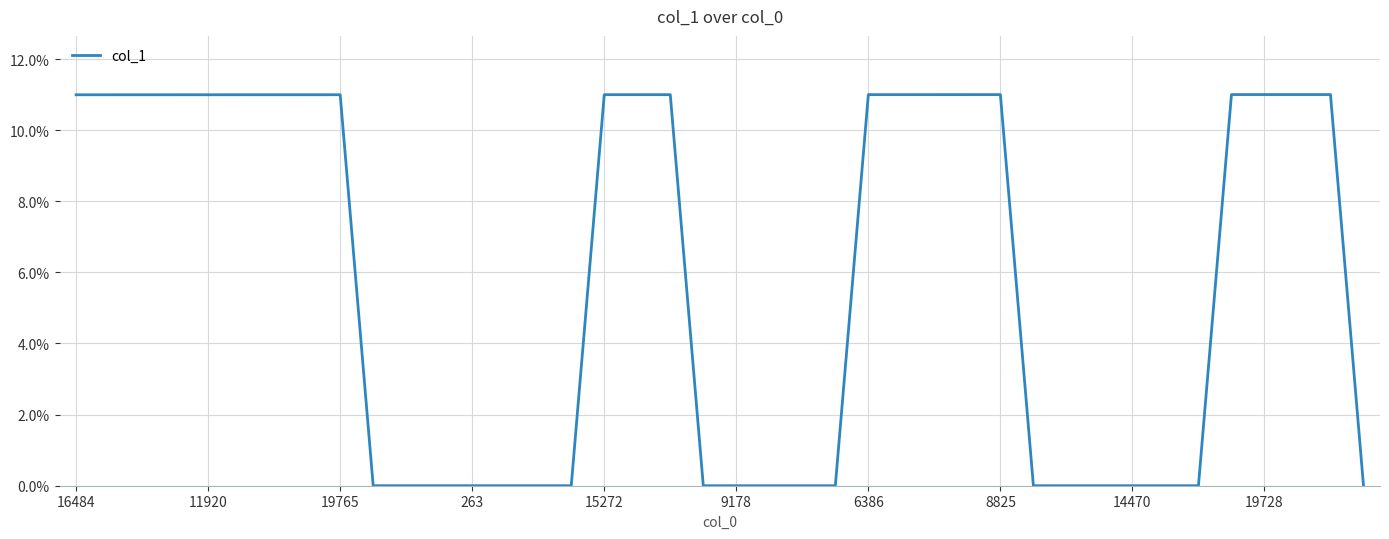

What is the sum of all values?

2.3